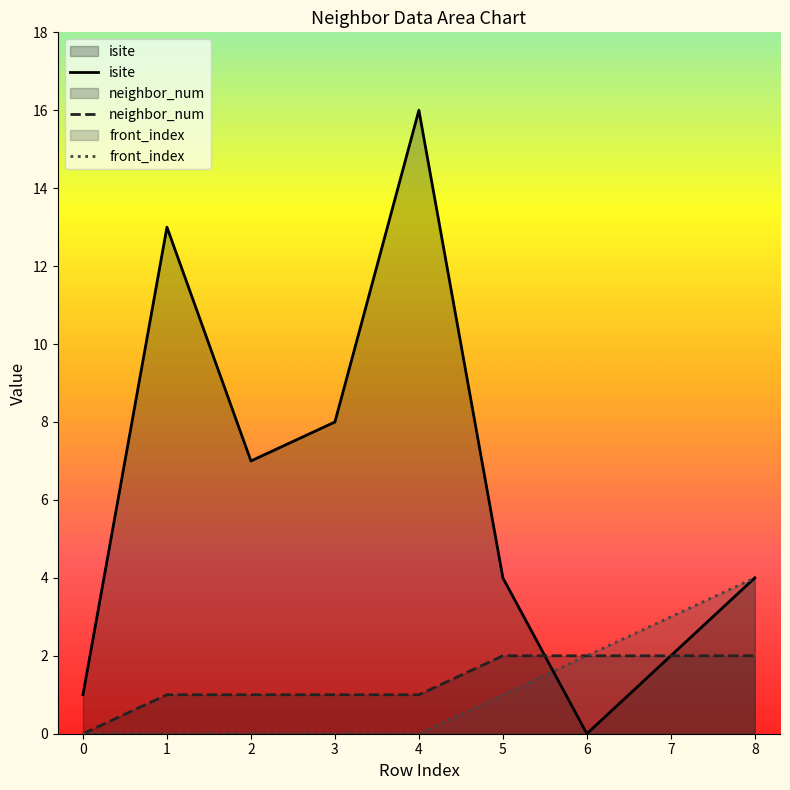

How many times do front_index and isite cross each other?

1